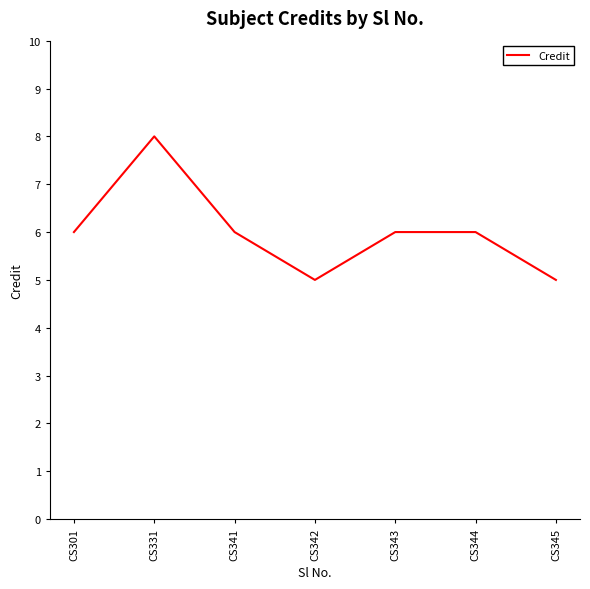

Does the chart display data point markers on the line(s)?

No